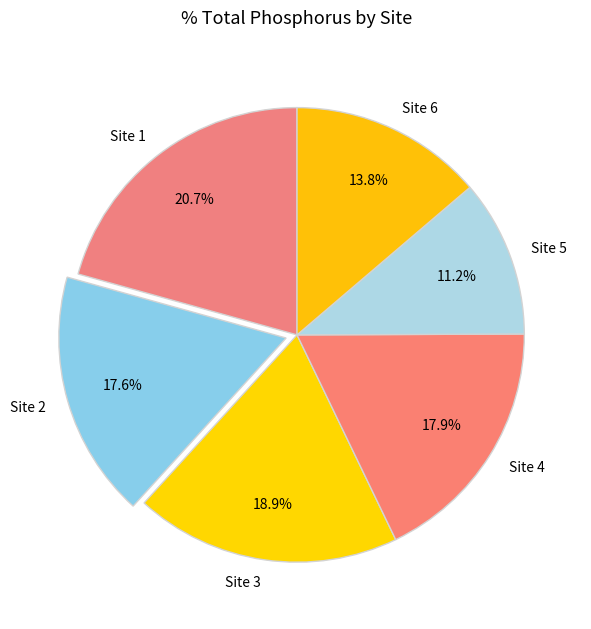

Which slice is the smallest?

Site 5